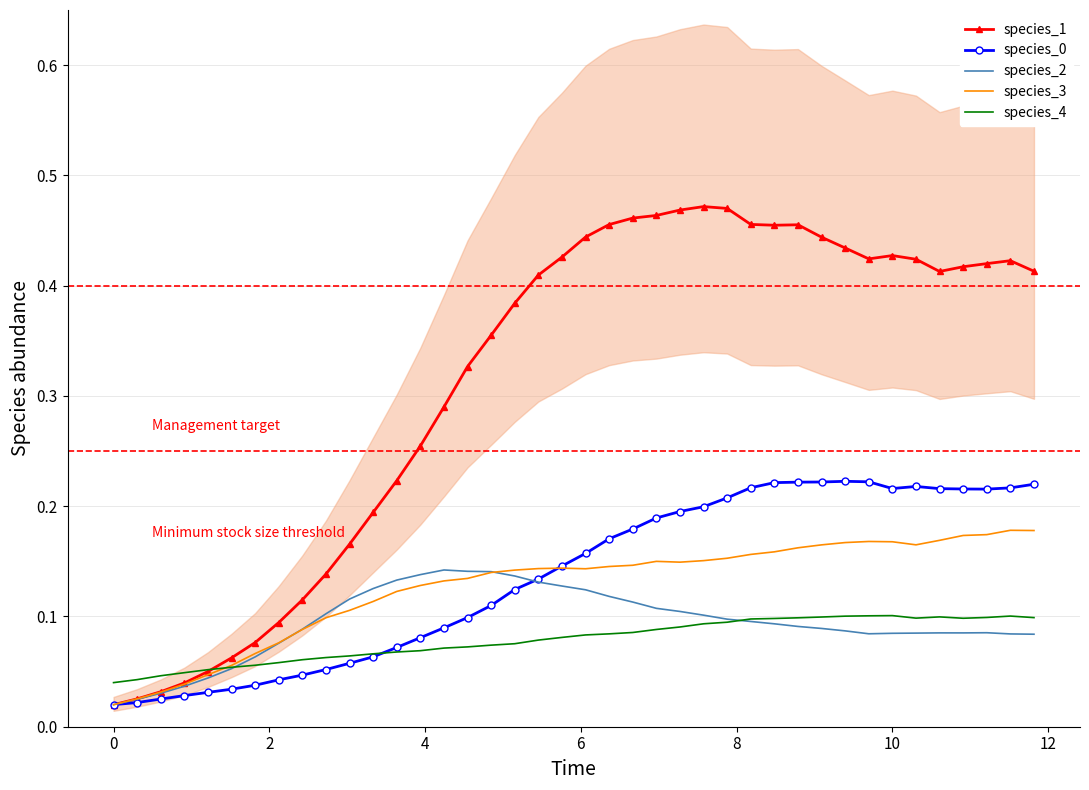

How many species_2 values are between 0 and 1?

40